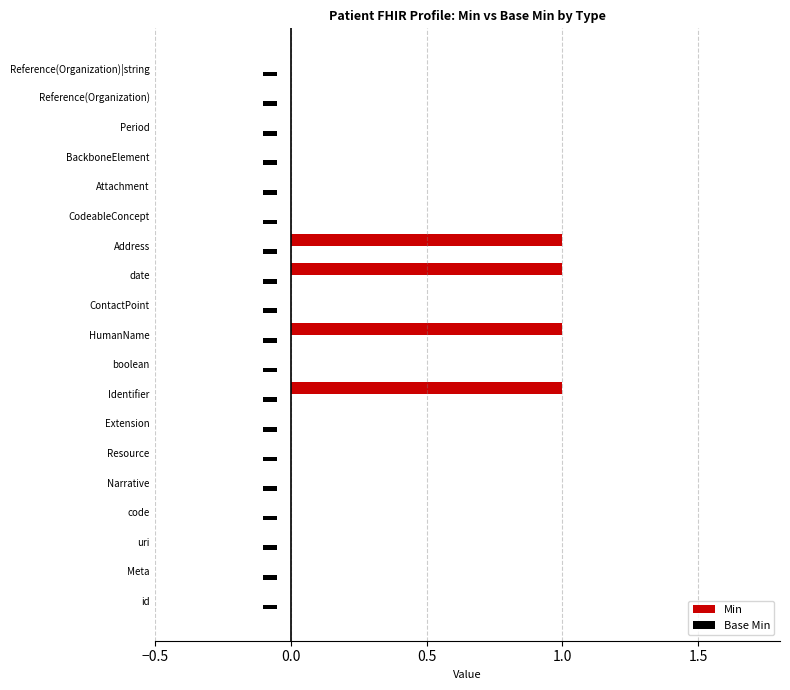

How many Min values are between 0 and 1?

19